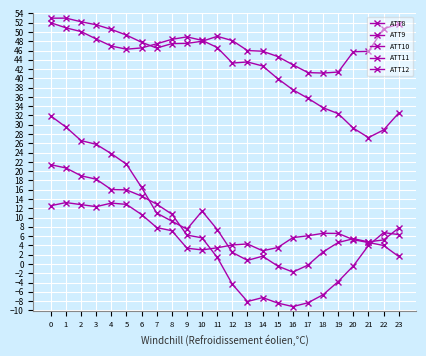

How many distinct data groups are displayed?

5